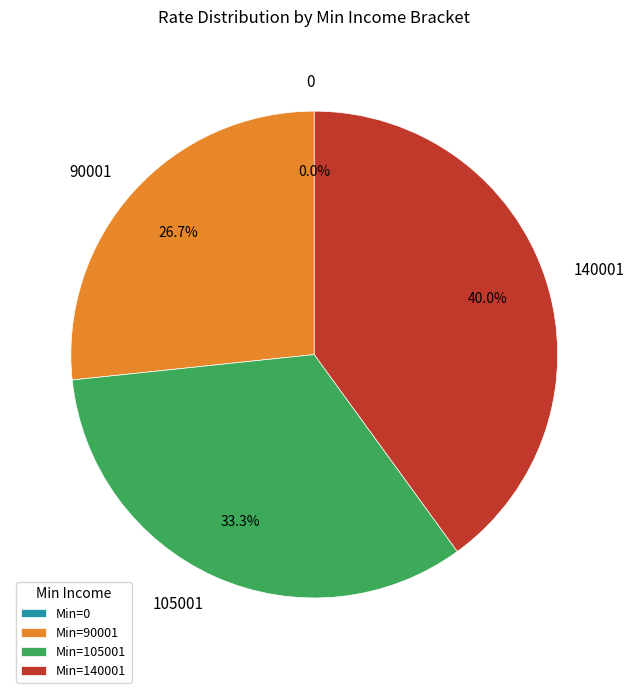

Which has a higher value, 105001 or 0?

105001